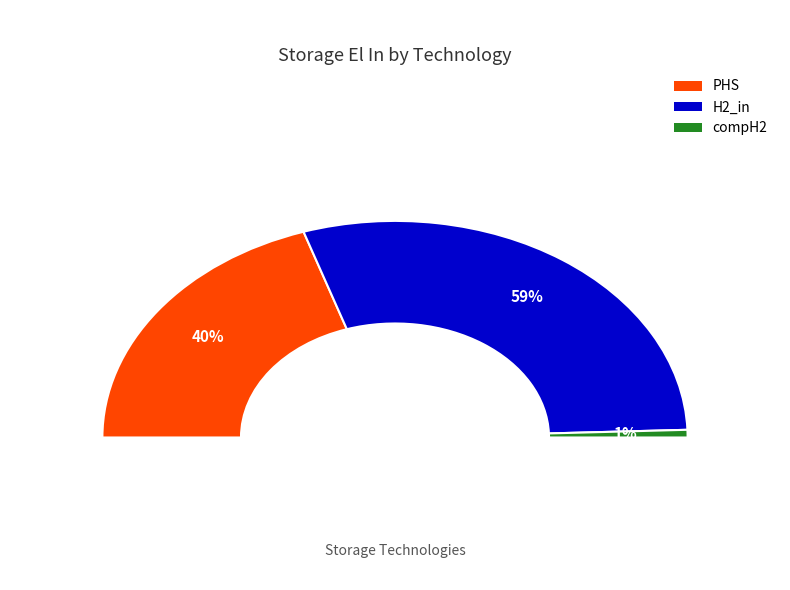

To the nearest percent, what is the difference between the largest and smallest slice percentages?

58%